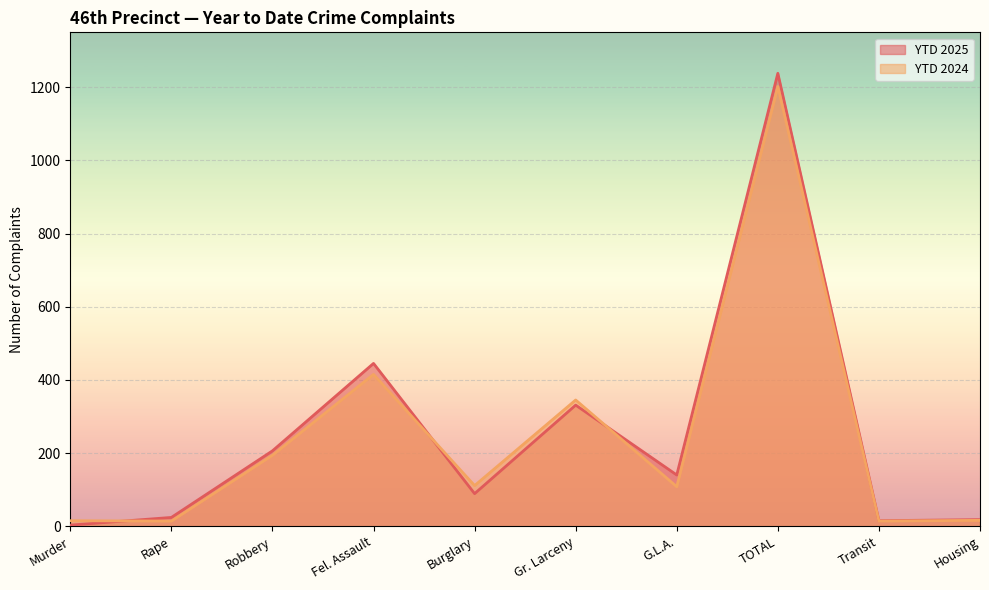

Which category has the highest value in the YTD 2025 series?

TOTAL